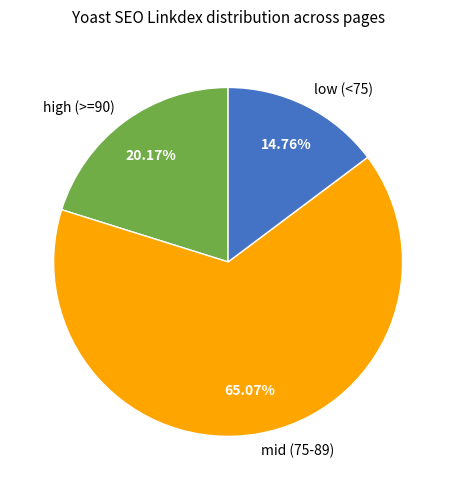

What is the largest slice in the pie chart?

mid (75-89)